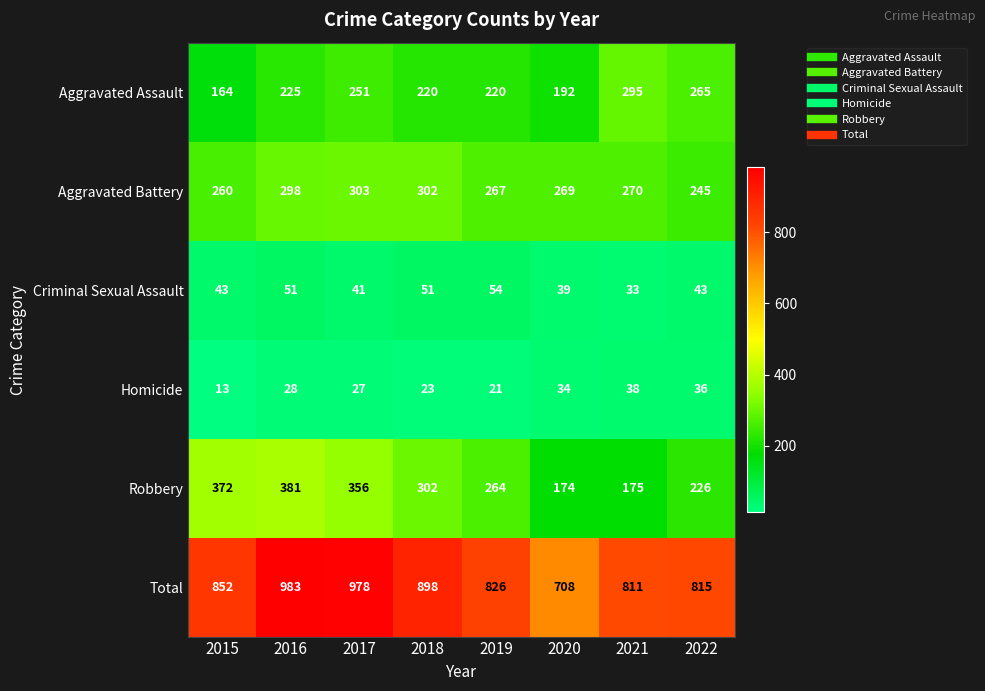

What is the difference between the highest and lowest values at 2018?

875